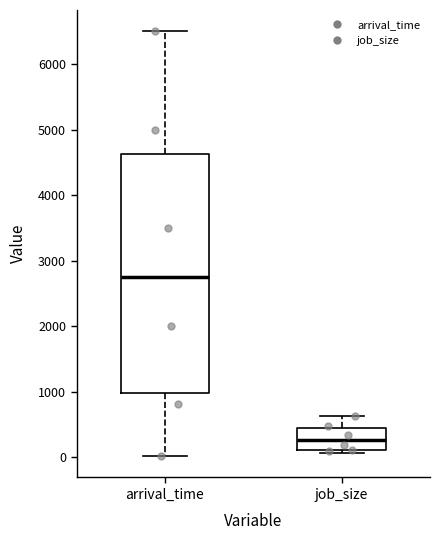

Which box is the tallest, from its lower edge to its upper edge?

arrival_time